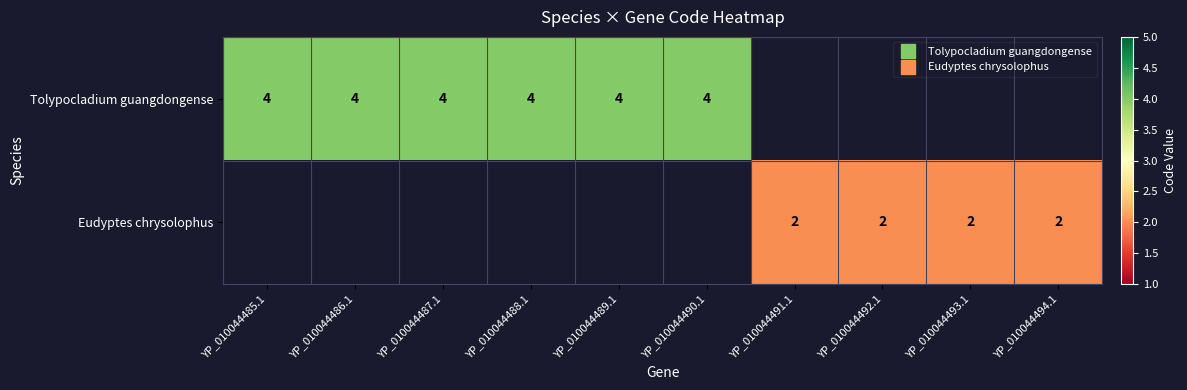

The Eudyptes chrysolophus series shows 0.5 at YP_010044494.1. True or false?

False